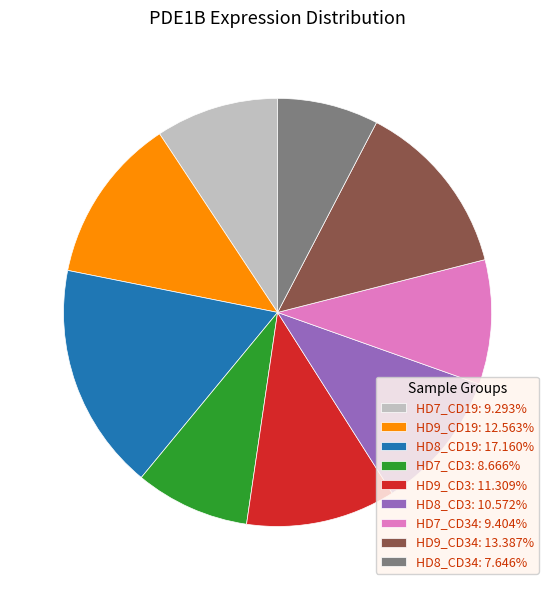

What is the ratio of the value at HD8_CD34: 7.646% to the value at HD7_CD34: 9.404%?

0.8